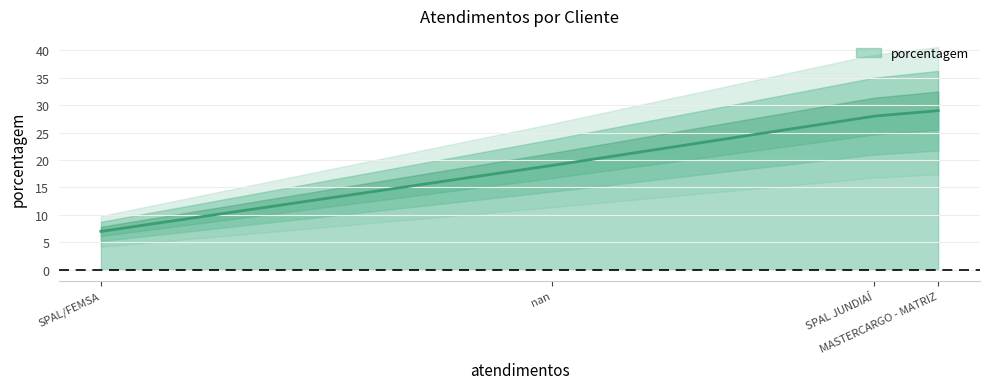

True or false: the data shows 14 at SPAL JUNDIAÍ.

False